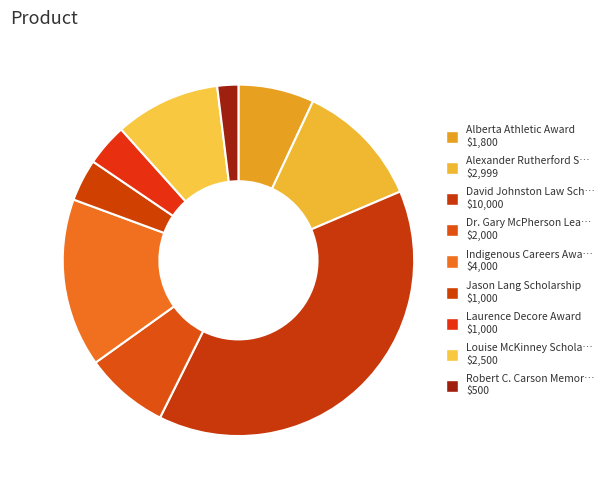

Rank the categories by value from lowest to highest.

Robert C. Carson Memorial Bursary, Jason Lang Scholarship, Laurence Decore Award, Alberta Athletic Award, Dr. Gary McPherson Leadership Award, Louise McKinney Scholarship, Alexander Rutherford Scholarship, Indigenous Careers Award, David Johnston Law Scholarship